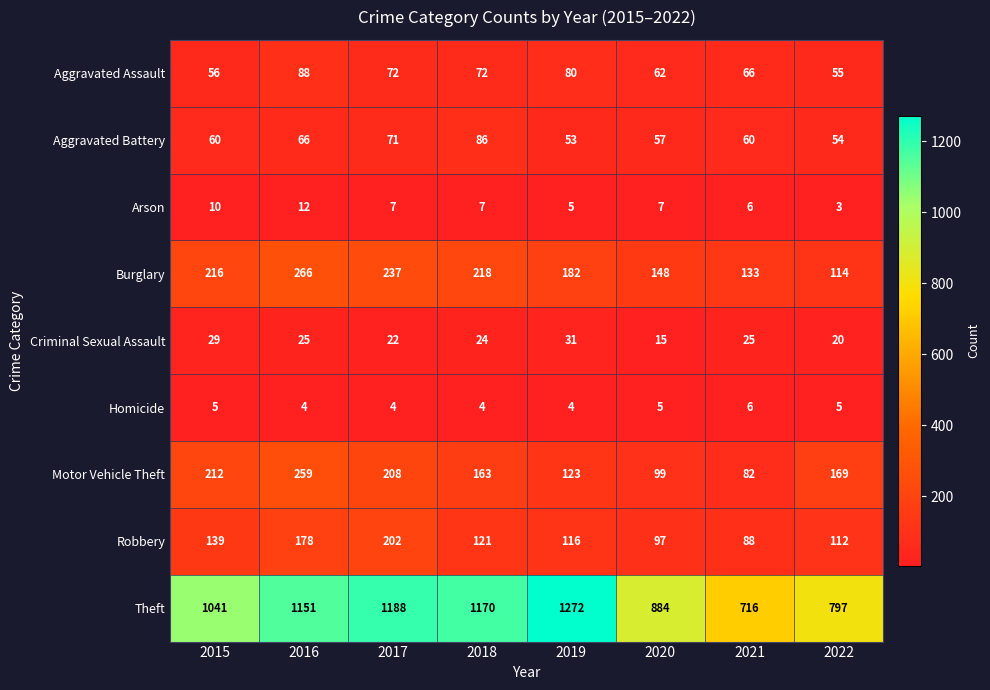

Count the number of categories in the chart.

8